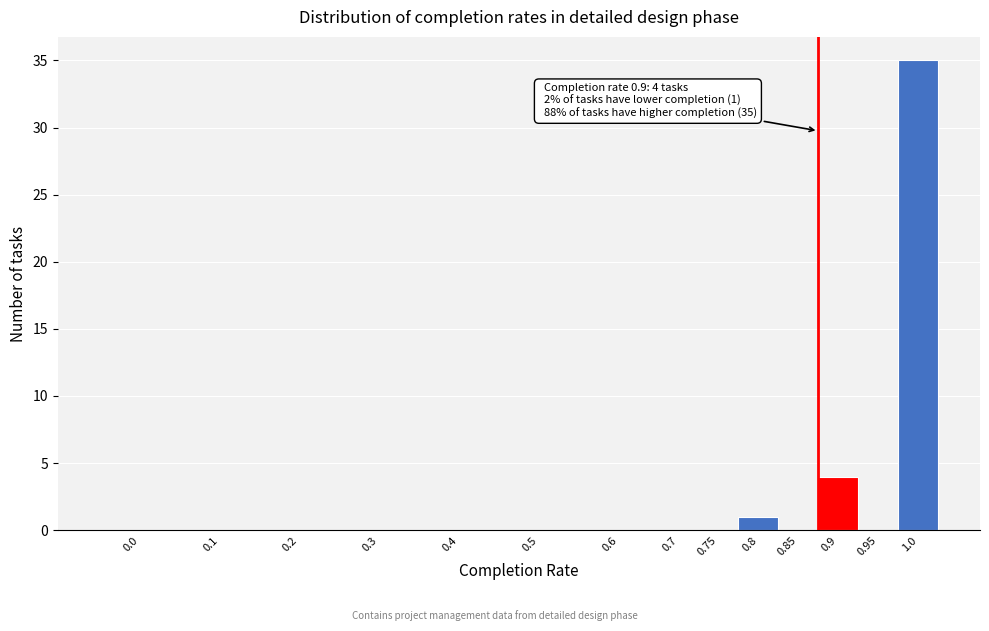

Reading left to right, transcribe all the data shown in this chart.

0.0=0	0.1=0	0.2=0	0.3=0	0.4=0	0.5=0	0.6=0	0.7=0	0.75=0	0.8=1	0.85=0	0.9=4	0.95=0	1.0=35